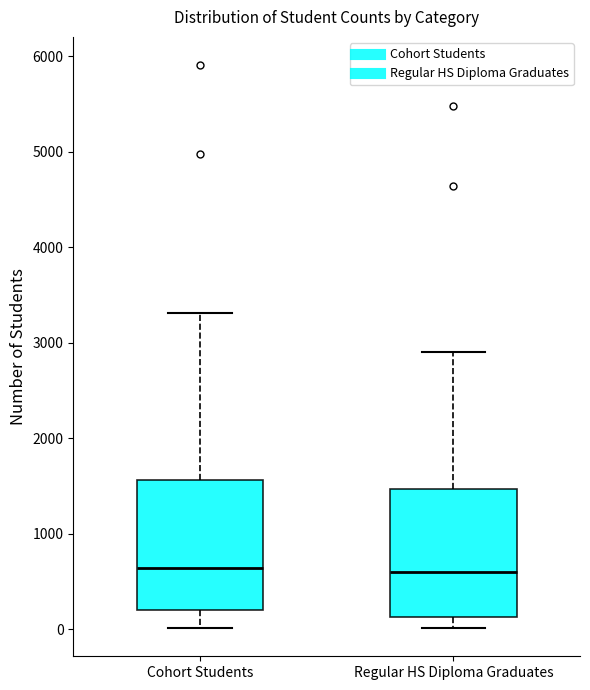

Reading left to right, transcribe this box plot: for each box, give where its median line is, the range the box spans, and where its two whiskers end, as read against the y-axis. The values are not printed on the chart, so give them approximately, as read against the axis.

Cohort Students: median 600, box 200 to 1600, whiskers 0 to 3300
Regular HS Diploma Graduates: median 600, box 100 to 1500, whiskers 0 to 2900